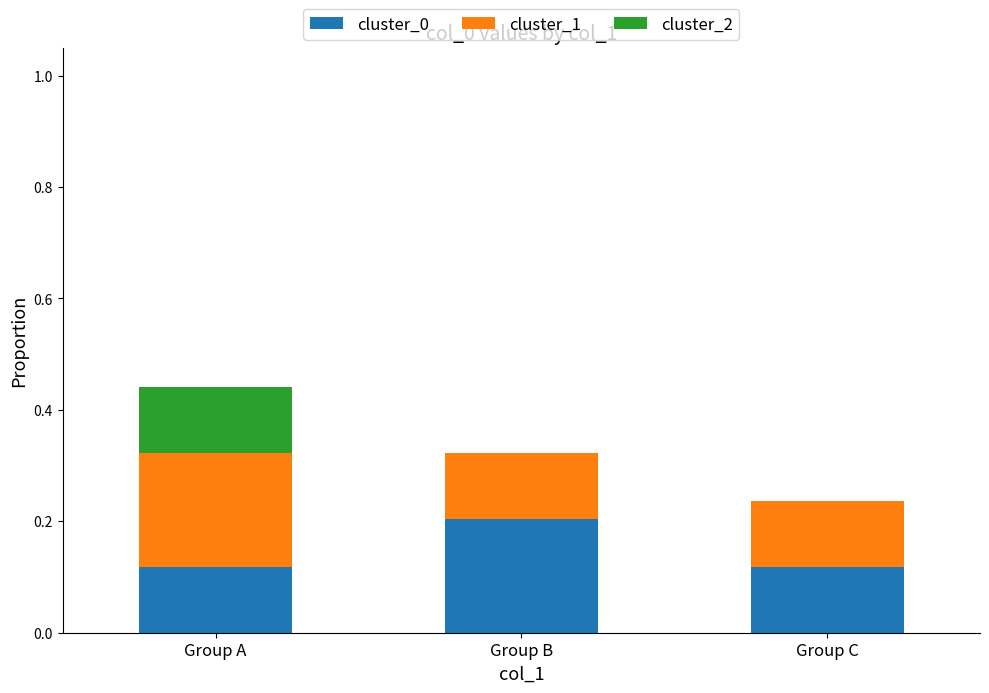

What is the total value across all series at Group B?

0.3